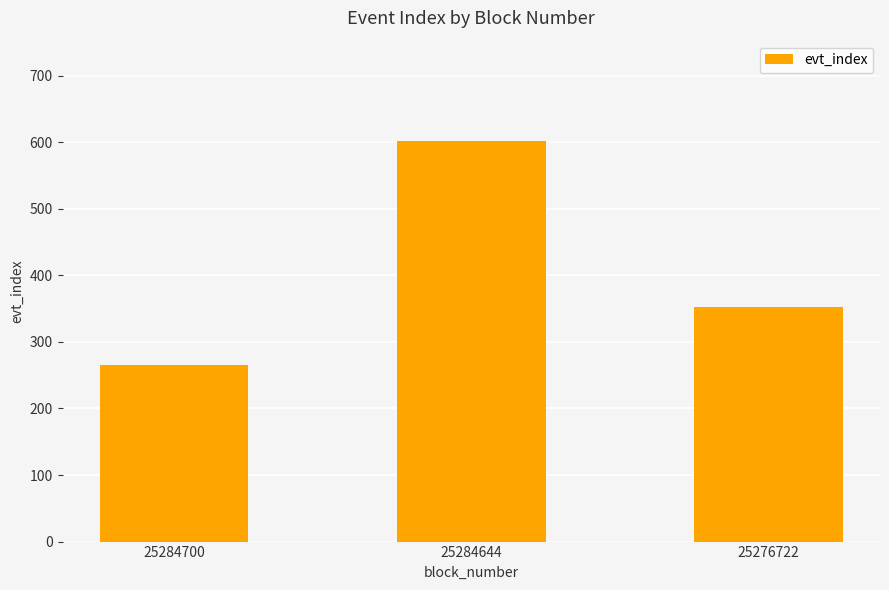

Is it true that the value at 25284700 is 266?

True